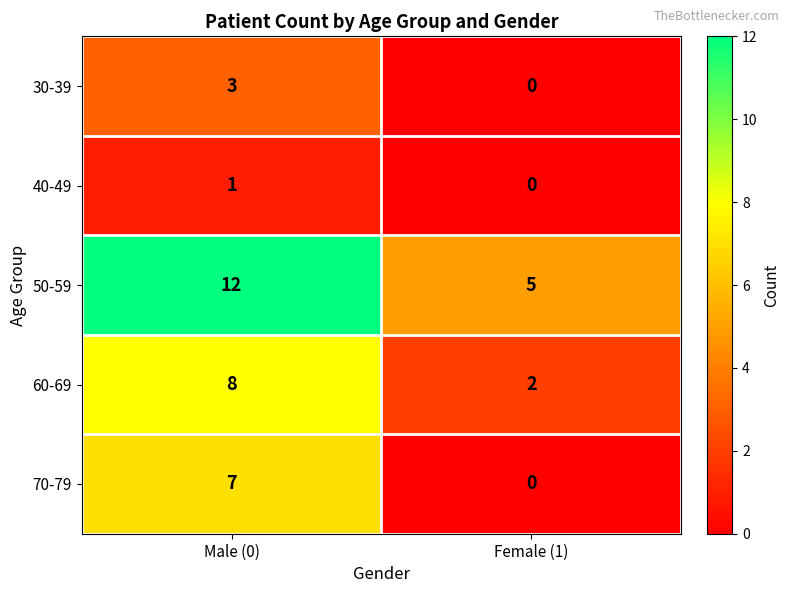

Is it true that 70-79 equals 0 at Female (1)?

True